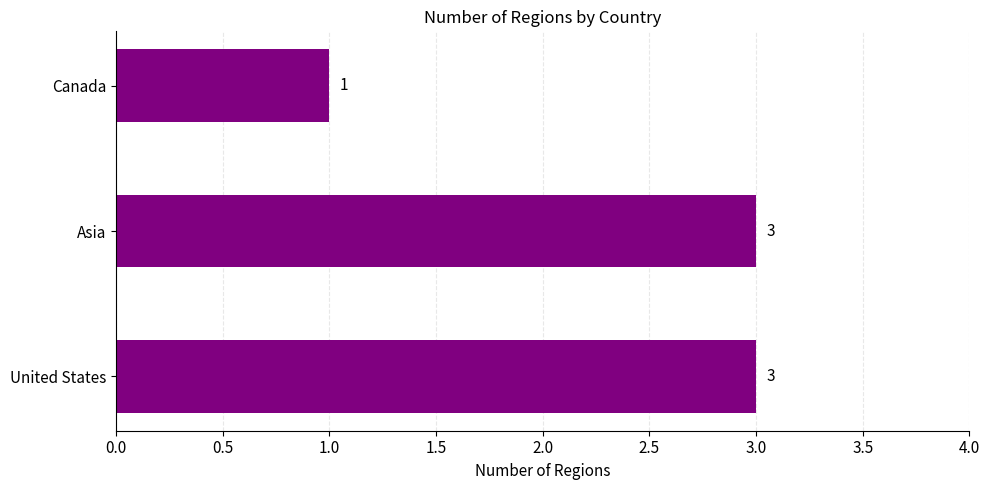

True or false: the data shows 3 at United States.

True